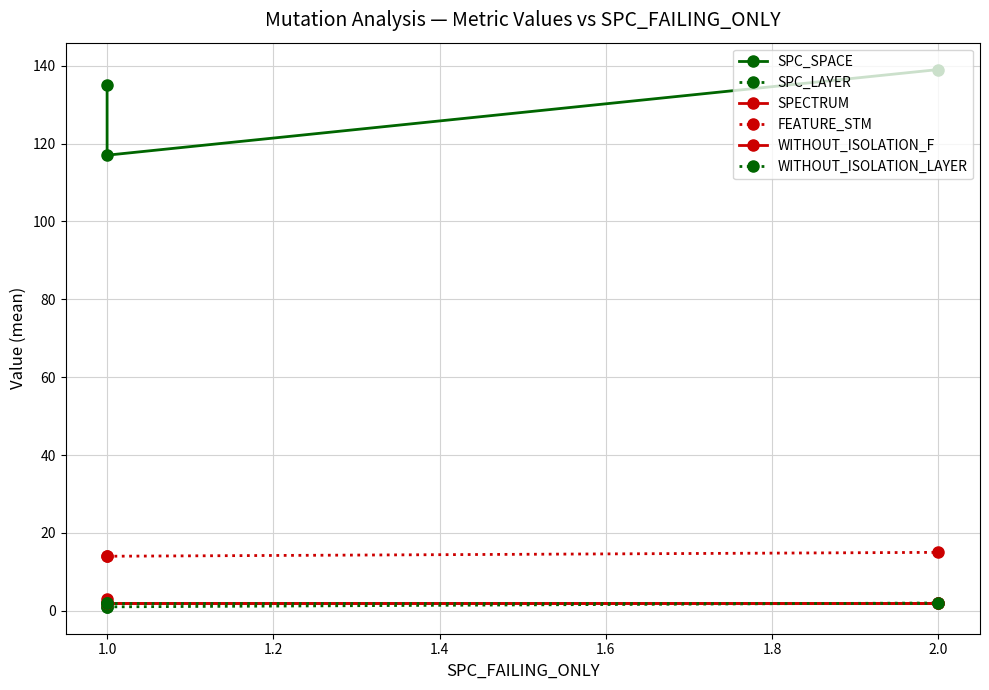

What is the minimum value for FEATURE_STM?

14